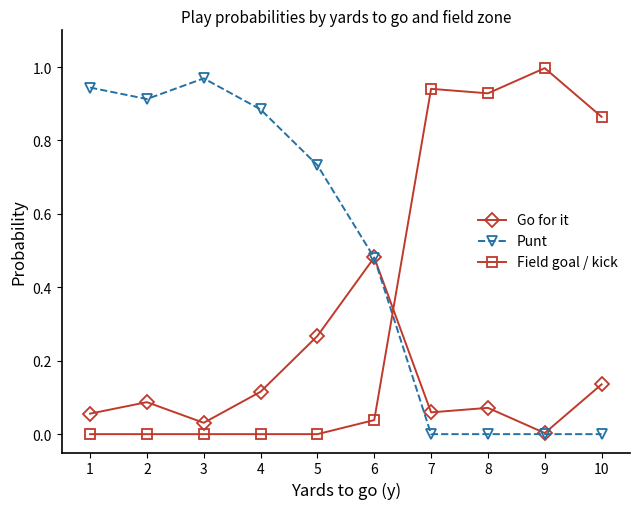

At which category does Go for it reach its first local valley?

3